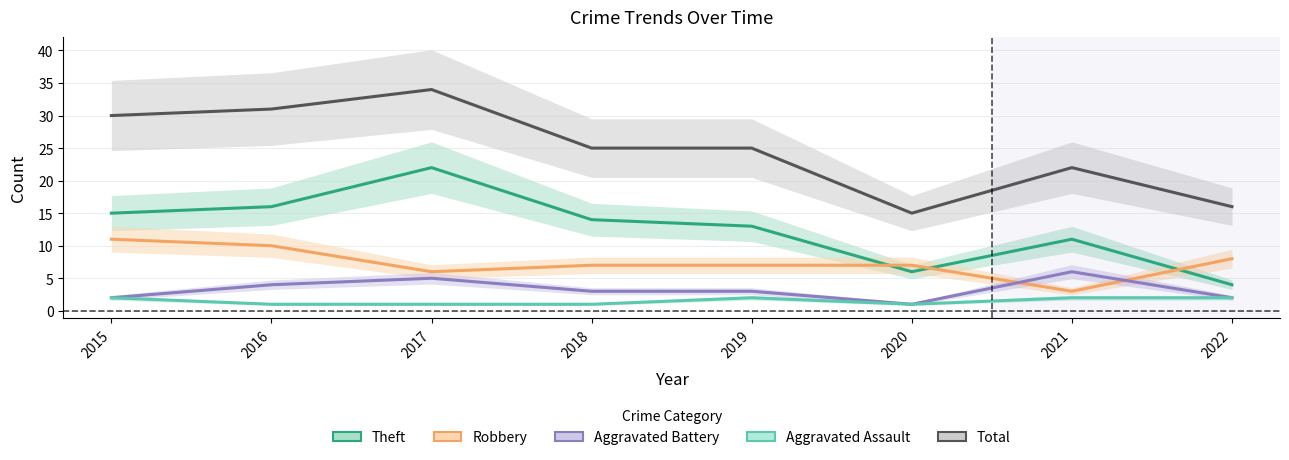

What is the average value of the Theft series?

13